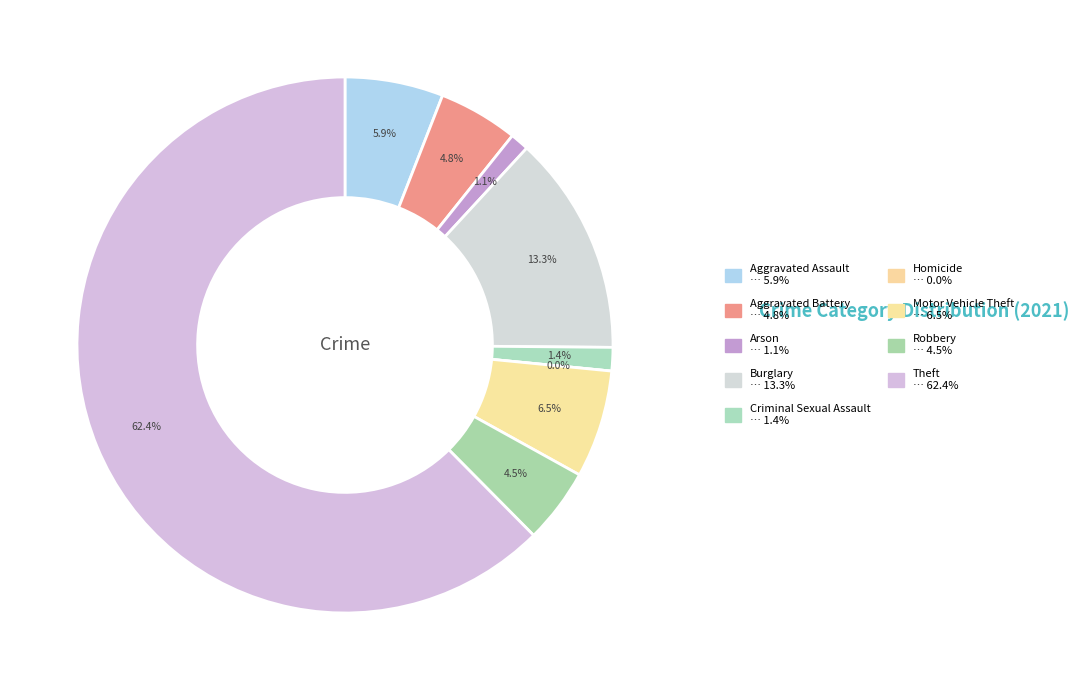

Is there a majority slice in this chart?

Yes